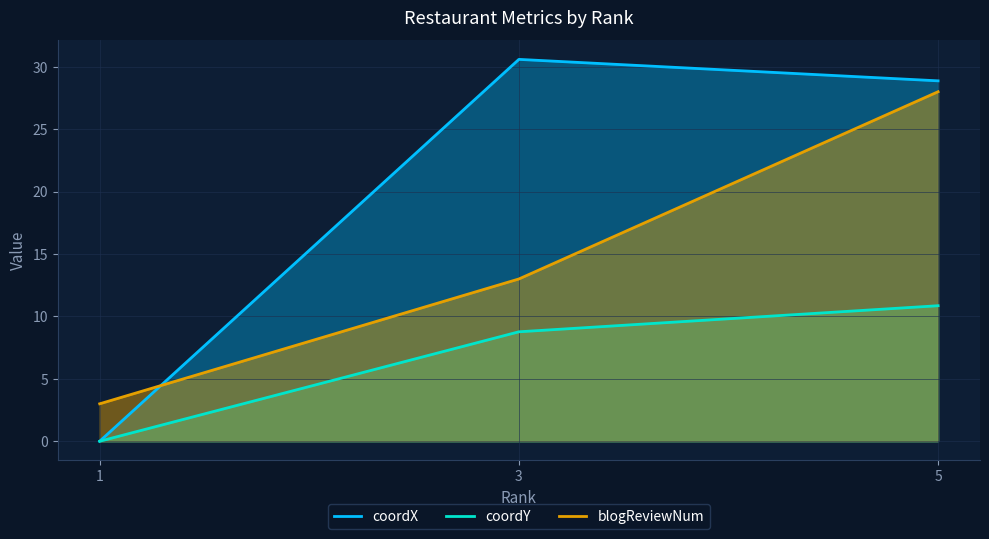

True or false: coordY has a value of 7.4 at 5.

False